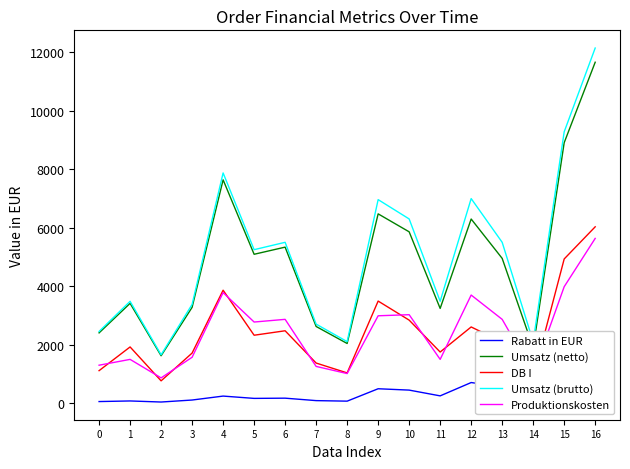

True or false: DB I has more than 0 points higher than both neighbors.

True